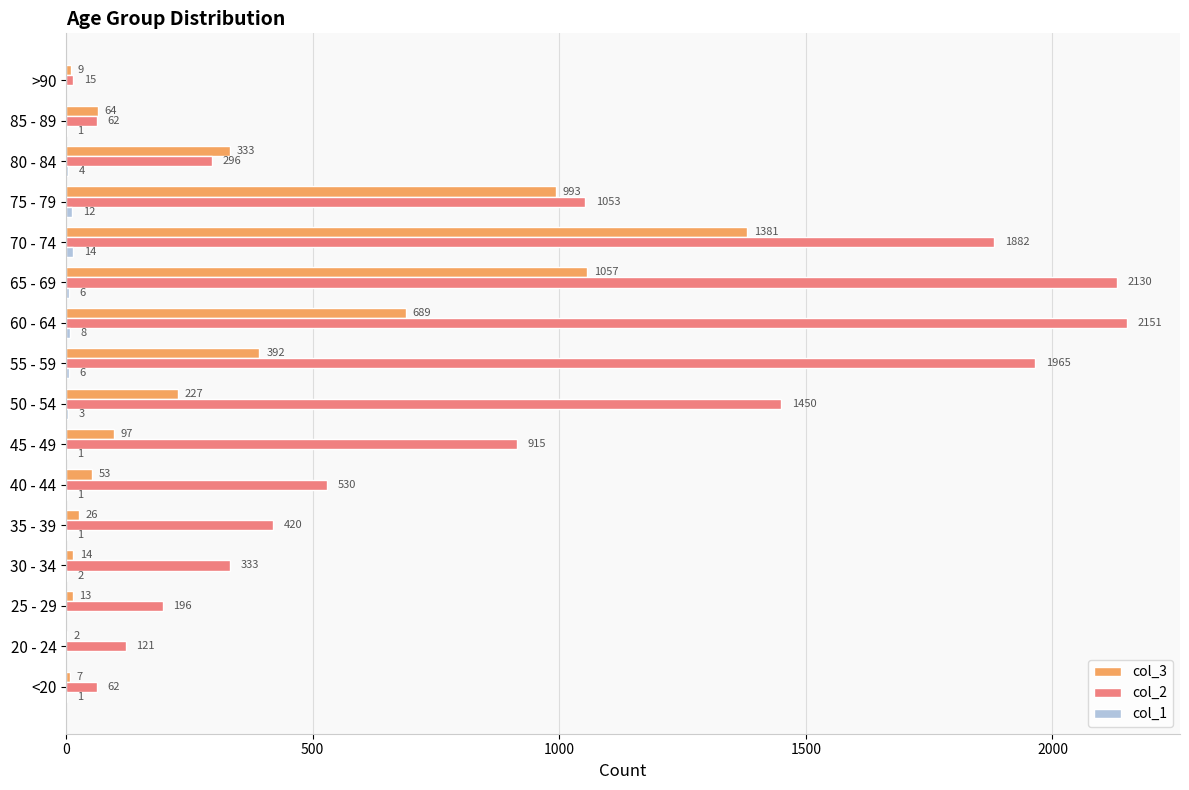

Which series changed the most between 35 - 39 and 80 - 84?

col_3